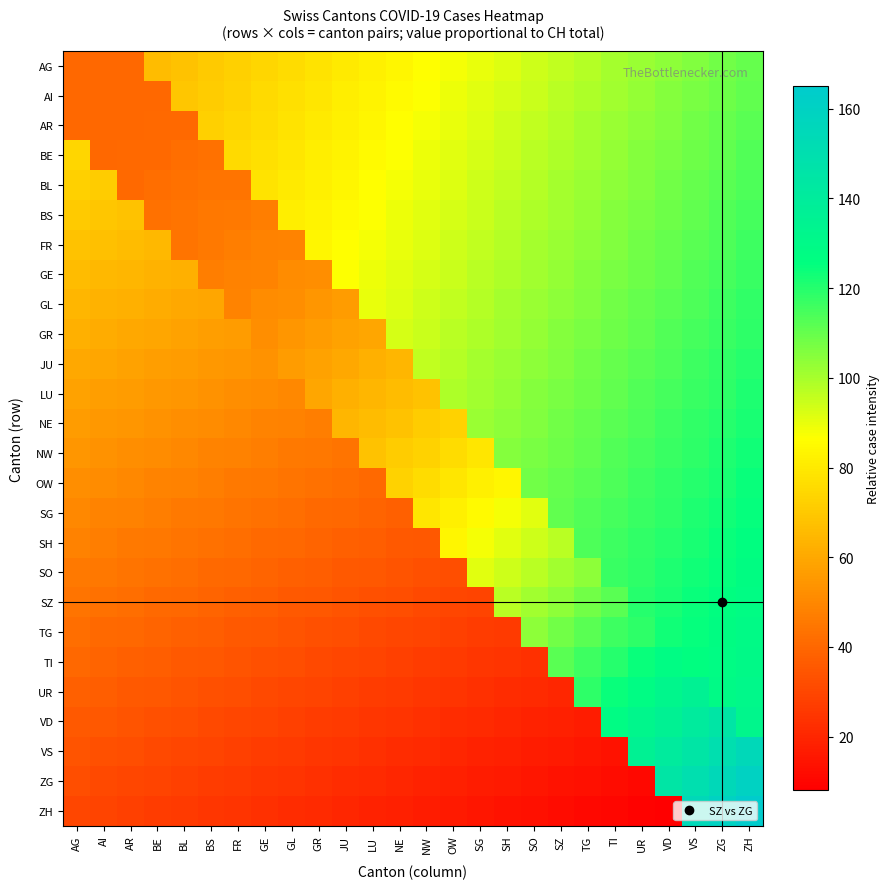

Which series has the widest spread of values?

ZH